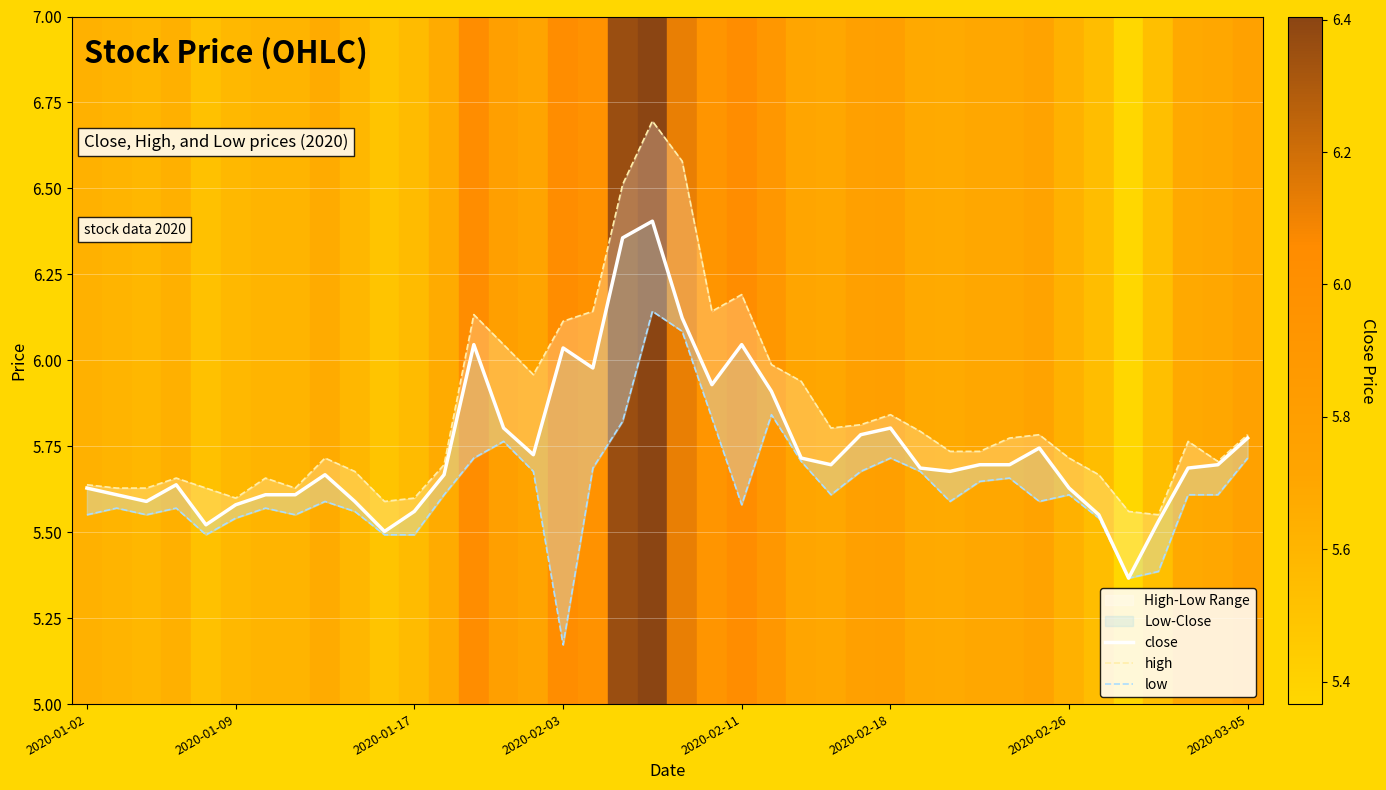

True or false: close and low cross at least once.

False